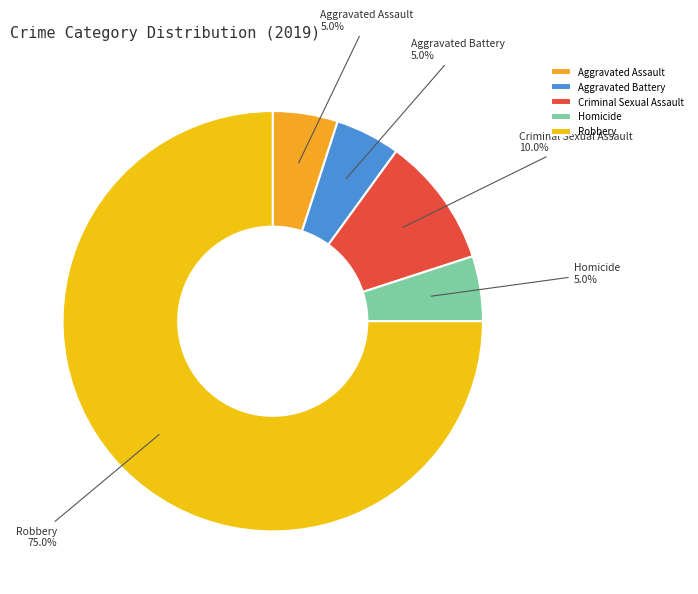

What percentage is NOT represented by Aggravated Battery?

95.0%